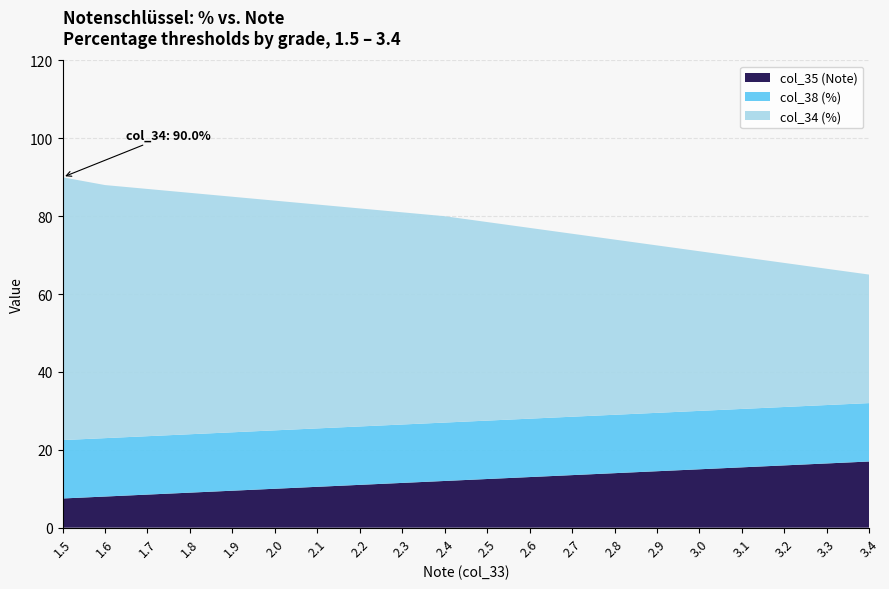

The col_35 (Note) series shows 16.5 at 3.3. True or false?

True